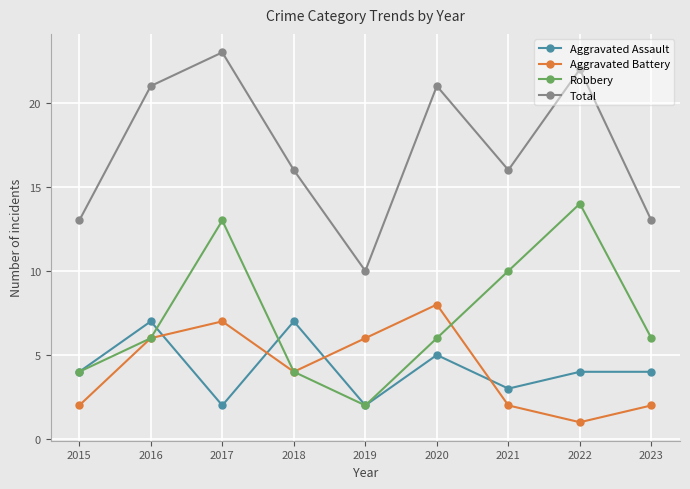

True or false: Aggravated Assault and Total intersect in this chart.

False